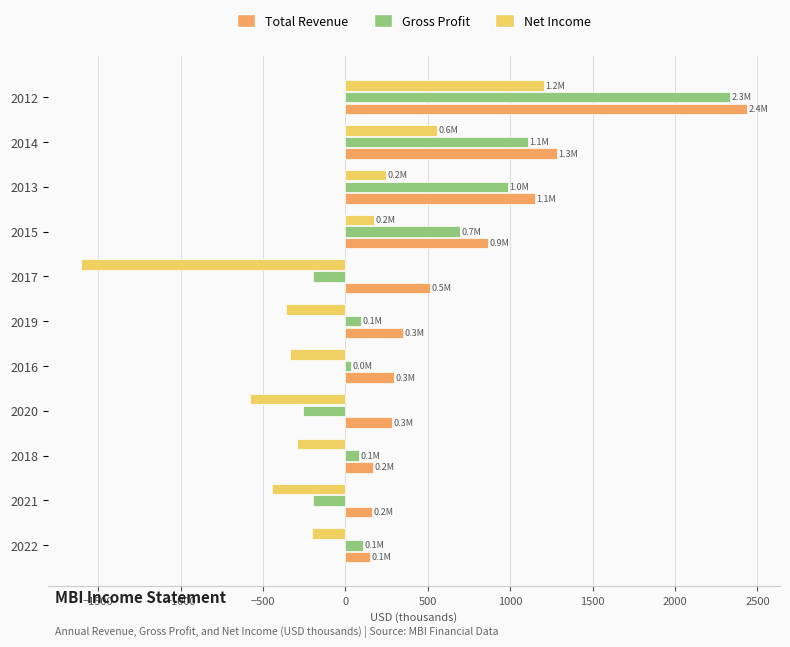

How many values in the Total Revenue series are below 348?

5